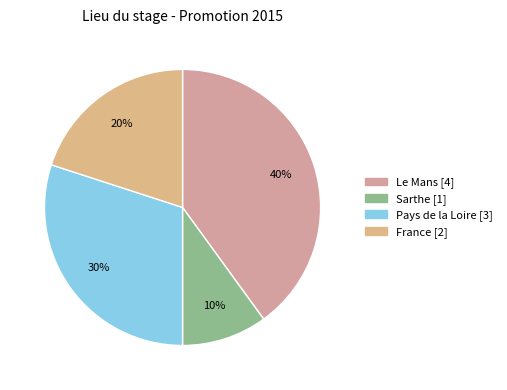

How many slices are in this pie chart?

4